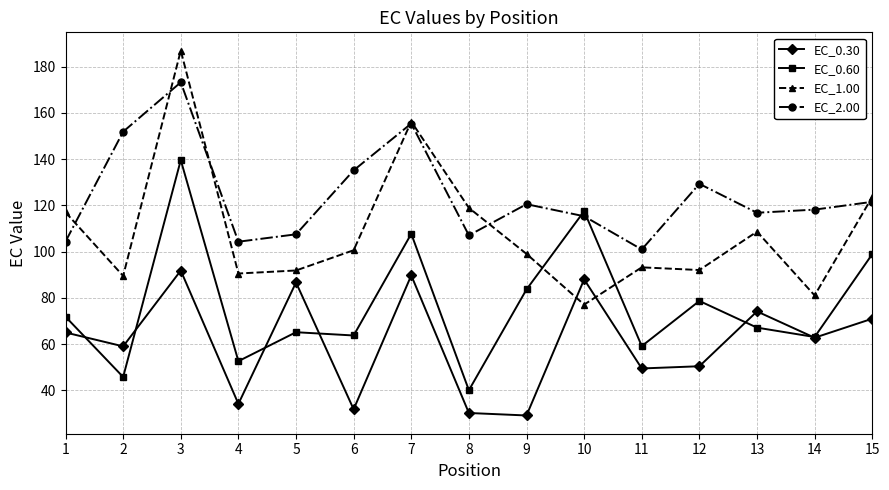

At which label is EC_0.60 closest to 89?

9